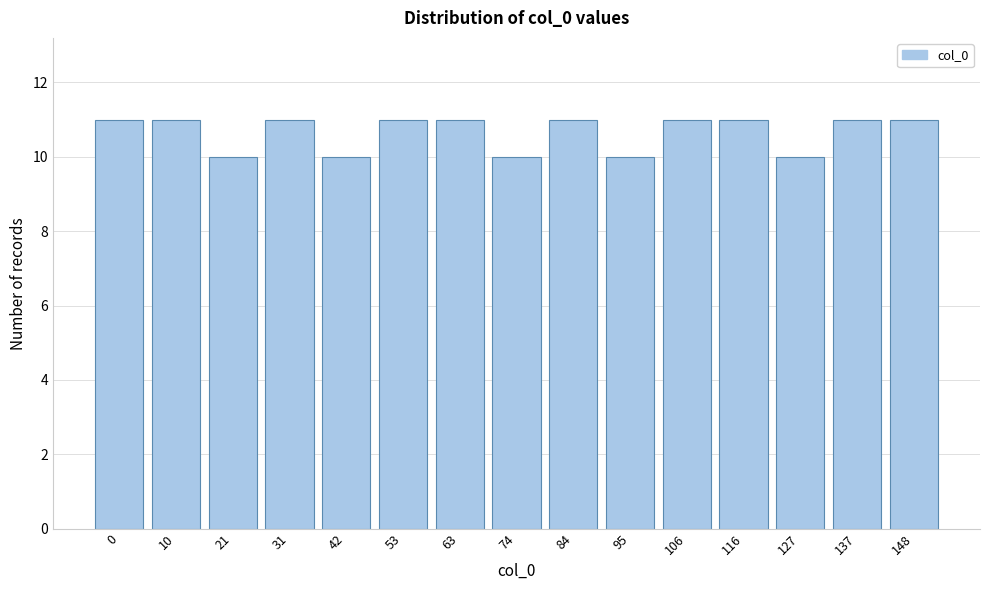

Reading left to right, transcribe all the data shown in this chart.

0=11	10=11	21=10	31=11	42=10	53=11	63=11	74=10	84=11	95=10	106=11	116=11	127=10	137=11	148=11